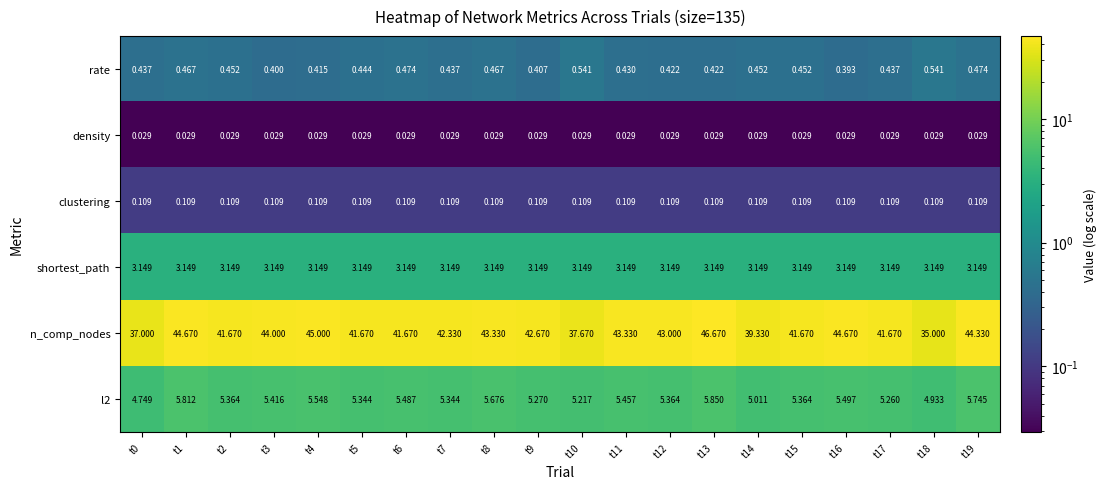

Which series has the widest spread of values?

n_comp_nodes